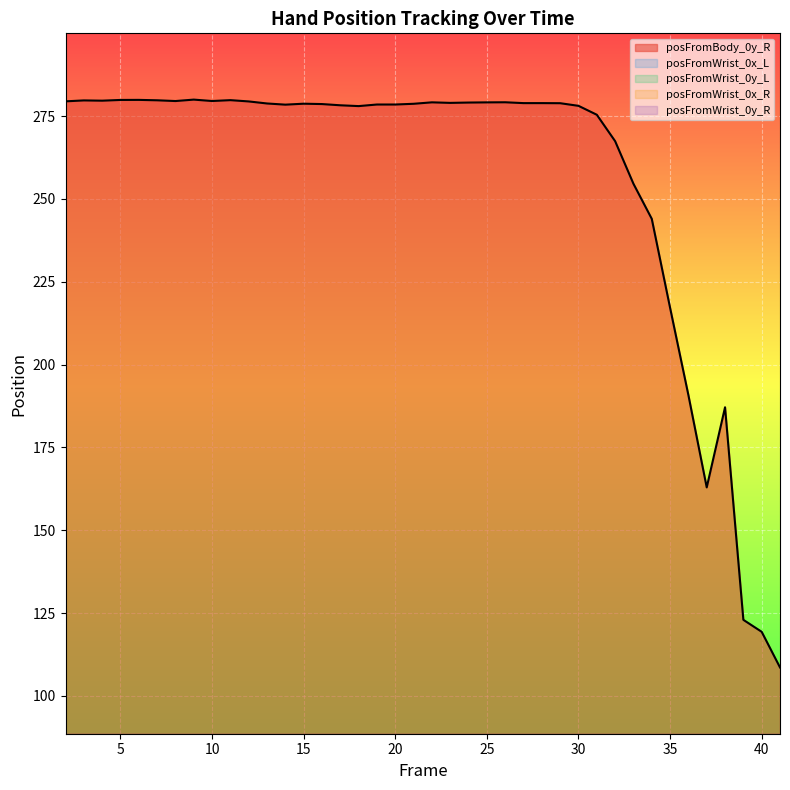

True or false: posFromWrist_0x_L and posFromWrist_0x_R cross at least once.

False